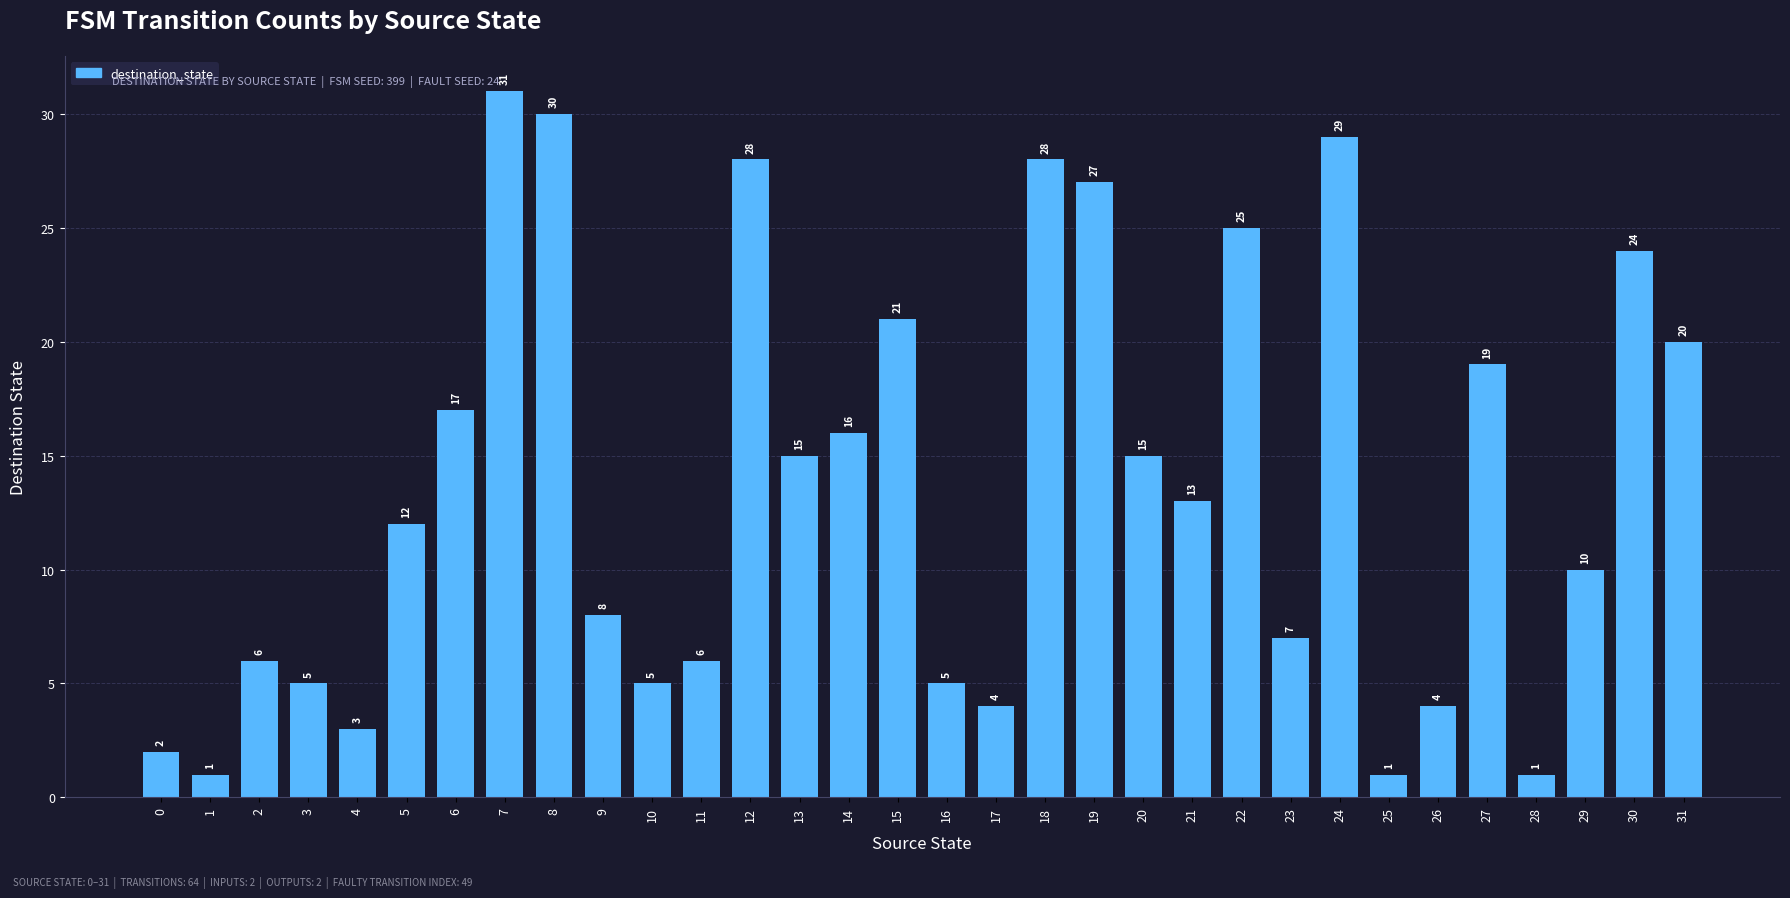

What is the ratio of the value at 18 to the value at 3?

5.6